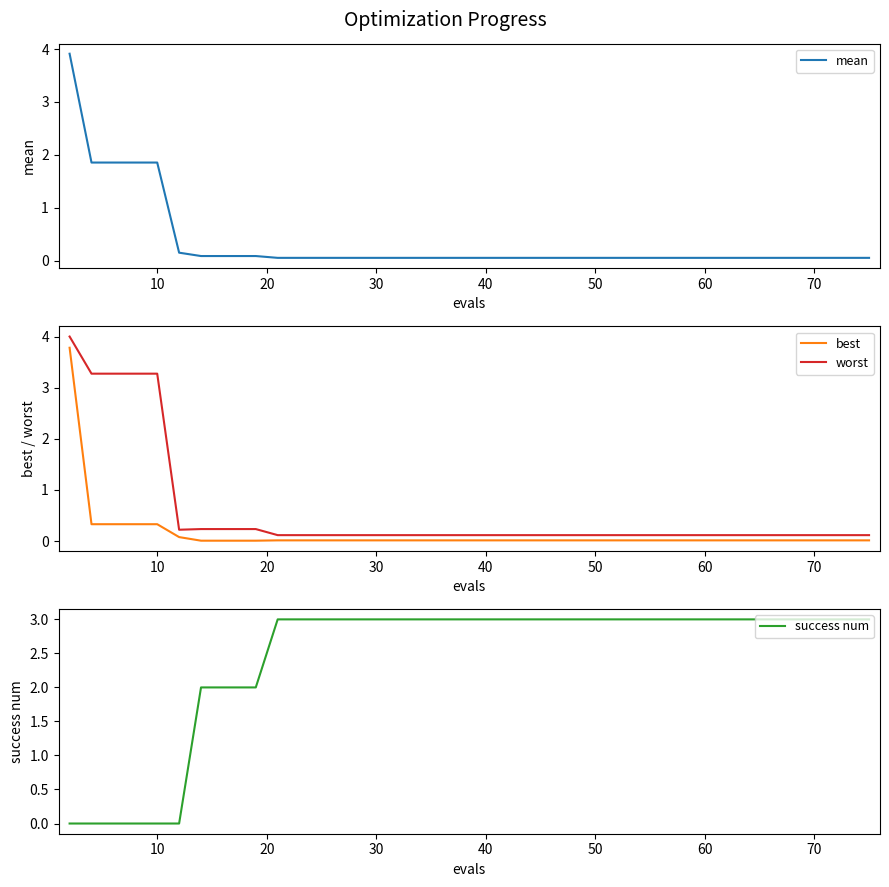

Reading left to right, list all the values displayed in this chart.

mean: 3.9	1.9	1.9	1.9	1.9	0.2	0.1	0.1	0.1	0.1	0.1	0.1	0.1	0.1	0.1	0.1	0.1	0.1	0.1	0.1	0.1	0.1	0.1	0.1	0.1	0.1	0.1	0.1	0.1	0.1	0.1	0.1	0.1	0.1	0.1	0.1	0.1	0.1	0.1	0.1
best: 3.8	0.3	0.3	0.3	0.3	0.1	0.0	0.0	0.0	0.0	0.0	0.0	0.0	0.0	0.0	0.0	0.0	0.0	0.0	0.0	0.0	0.0	0.0	0.0	0.0	0.0	0.0	0.0	0.0	0.0	0.0	0.0	0.0	0.0	0.0	0.0	0.0	0.0	0.0	0.0
worst: 4.0	3.3	3.3	3.3	3.3	0.2	0.2	0.2	0.2	0.2	0.1	0.1	0.1	0.1	0.1	0.1	0.1	0.1	0.1	0.1	0.1	0.1	0.1	0.1	0.1	0.1	0.1	0.1	0.1	0.1	0.1	0.1	0.1	0.1	0.1	0.1	0.1	0.1	0.1	0.1
success num: 0.0	0.0	0.0	0.0	0.0	0.0	2.0	2.0	2.0	2.0	3.0	3.0	3.0	3.0	3.0	3.0	3.0	3.0	3.0	3.0	3.0	3.0	3.0	3.0	3.0	3.0	3.0	3.0	3.0	3.0	3.0	3.0	3.0	3.0	3.0	3.0	3.0	3.0	3.0	3.0